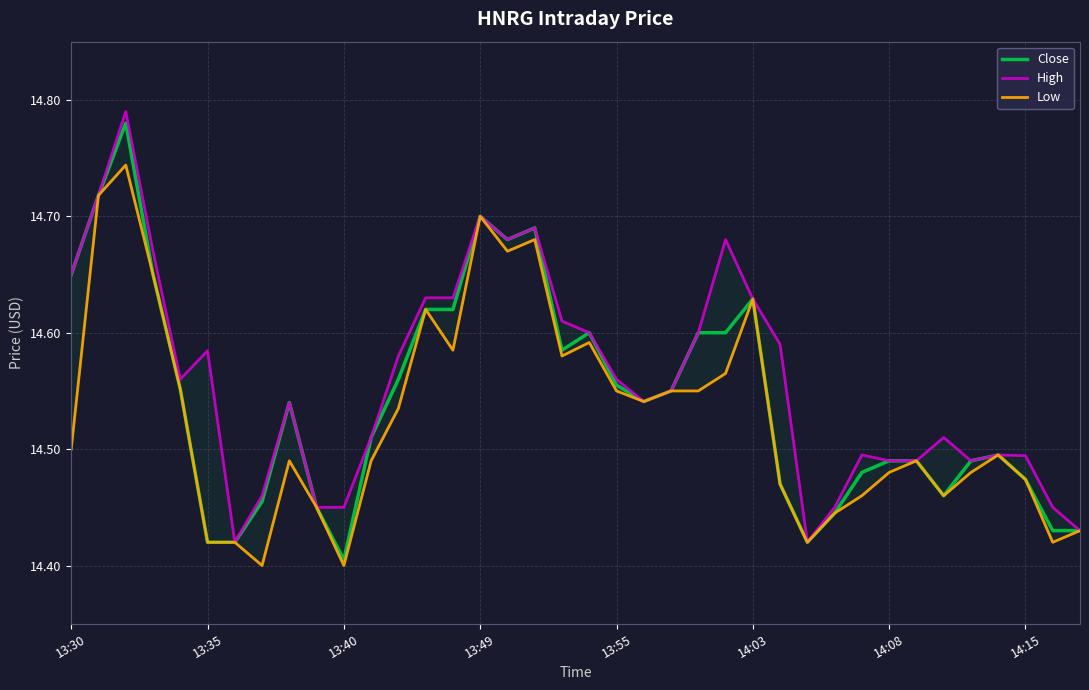

What are all the series names shown in the legend?

Close, High, Low